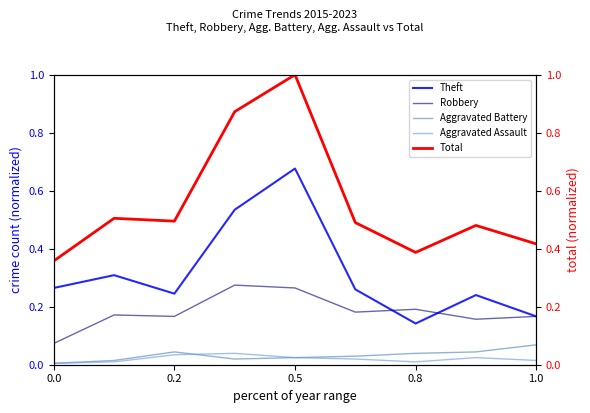

Reading left to right, extract all data points from this chart.

Theft: 0.3	0.3	0.2	0.5	0.7	0.3	0.1	0.2	0.2
Robbery: 0.1	0.2	0.2	0.3	0.3	0.2	0.2	0.2	0.2
Aggravated Battery: 0.0	0.0	0.0	0.0	0.0	0.0	0.0	0.0	0.1
Aggravated Assault: 0.0	0.0	0.0	0.0	0.0	0.0	0.0	0.0	0.0
Total: 0.4	0.5	0.5	0.9	1.0	0.5	0.4	0.5	0.4